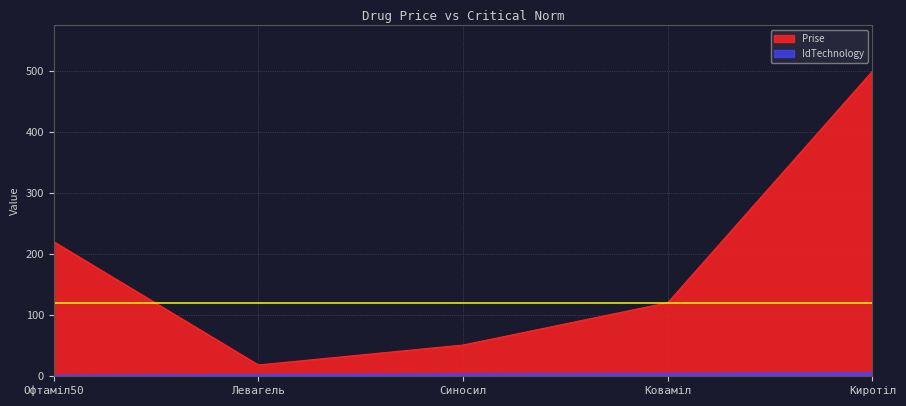

List the series in order of their peak value, lowest first.

IdTechnology, Prise